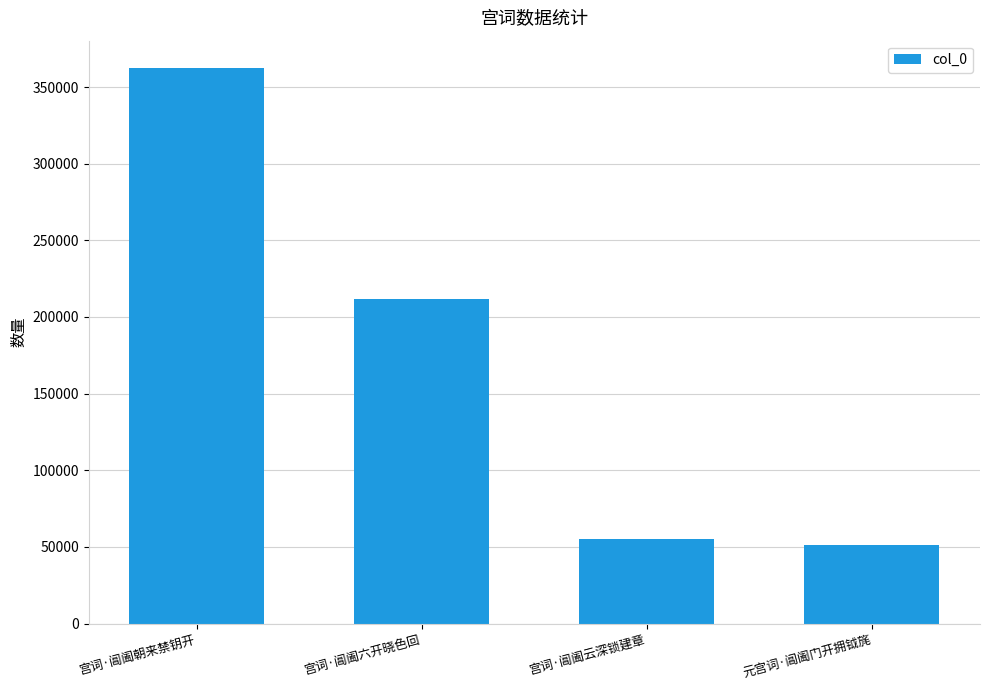

At which category does the chart reach its peak across all series?

宫词·阊阖朝来禁钥开